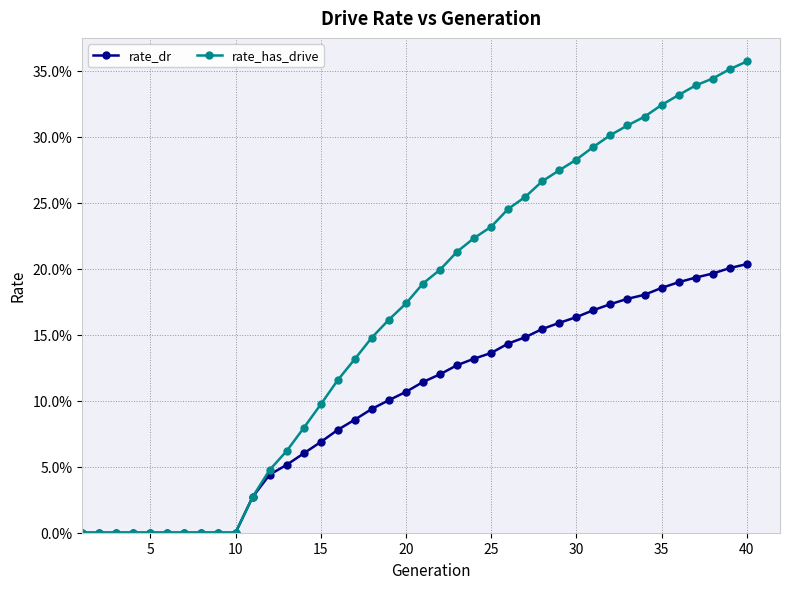

What are all the series names shown in the legend?

rate_dr, rate_has_drive